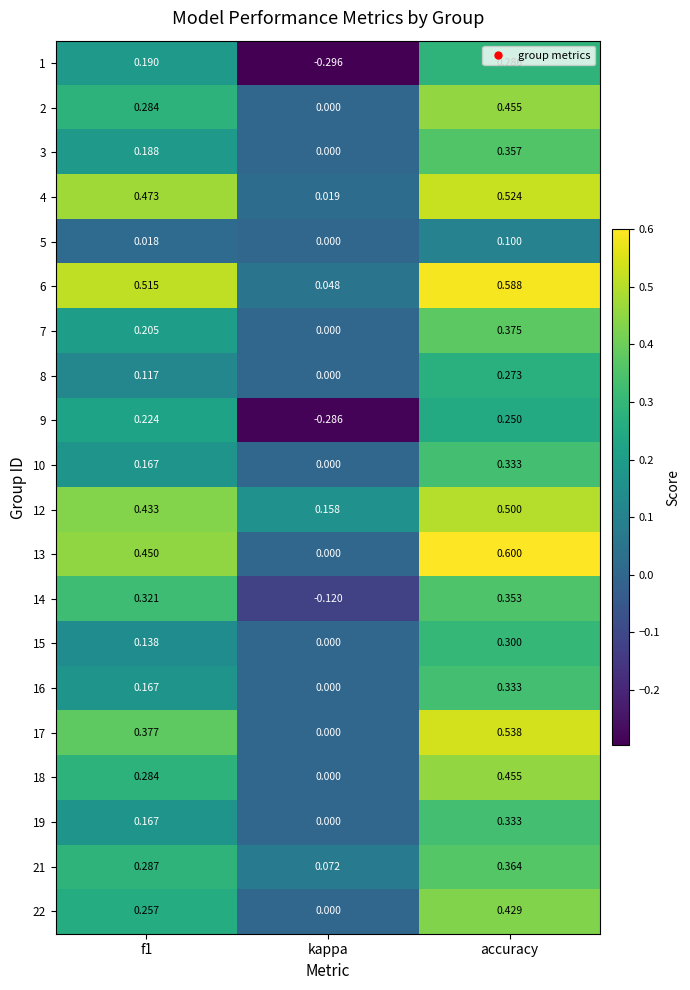

At which label is 18 closest to 0?

kappa